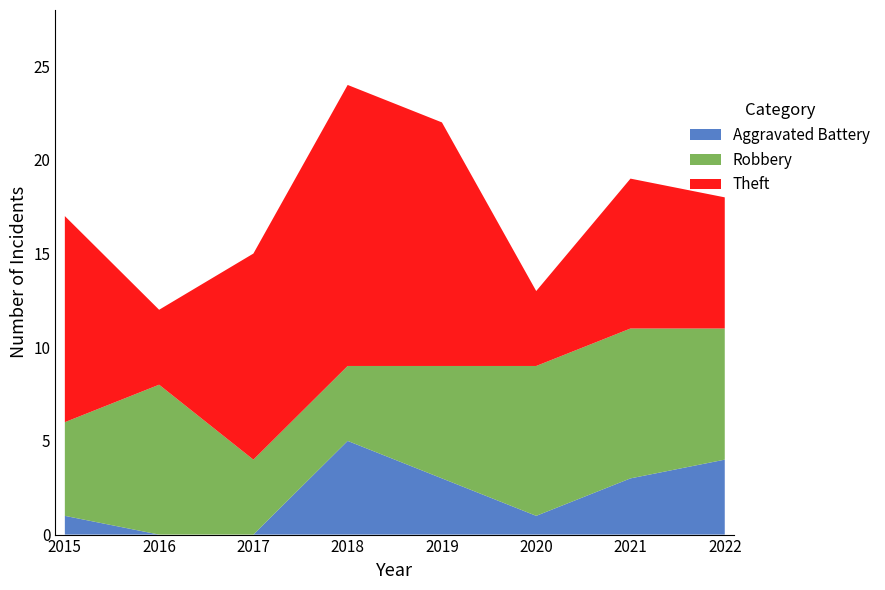

Reading left to right, extract all data points from this chart.

Robbery: 2015=5	2016=8	2017=4	2018=4	2019=6	2020=8	2021=8	2022=7
Theft: 2015=11	2016=4	2017=11	2018=15	2019=13	2020=4	2021=8	2022=7
Aggravated Battery: 2015=1	2016=0	2017=0	2018=5	2019=3	2020=1	2021=3	2022=4